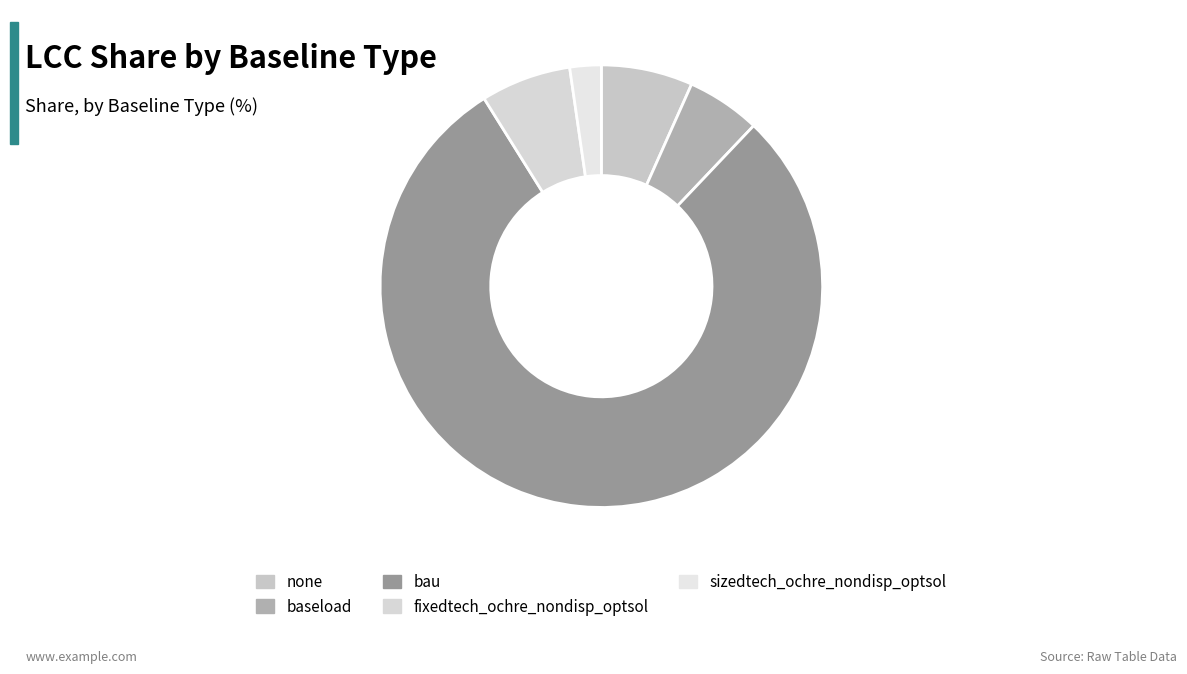

To the nearest percent, what is the difference between the largest and smallest slice percentages?

73%